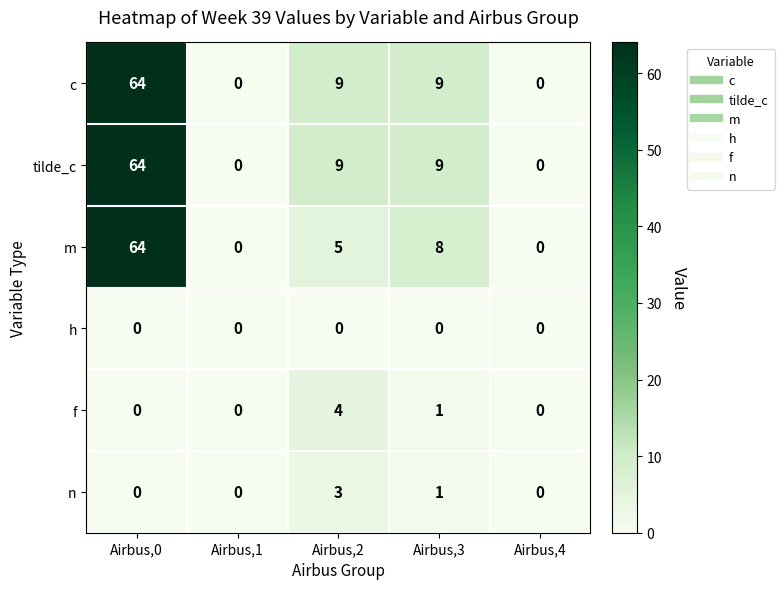

What is the difference between the highest and lowest values at Airbus,0?

64